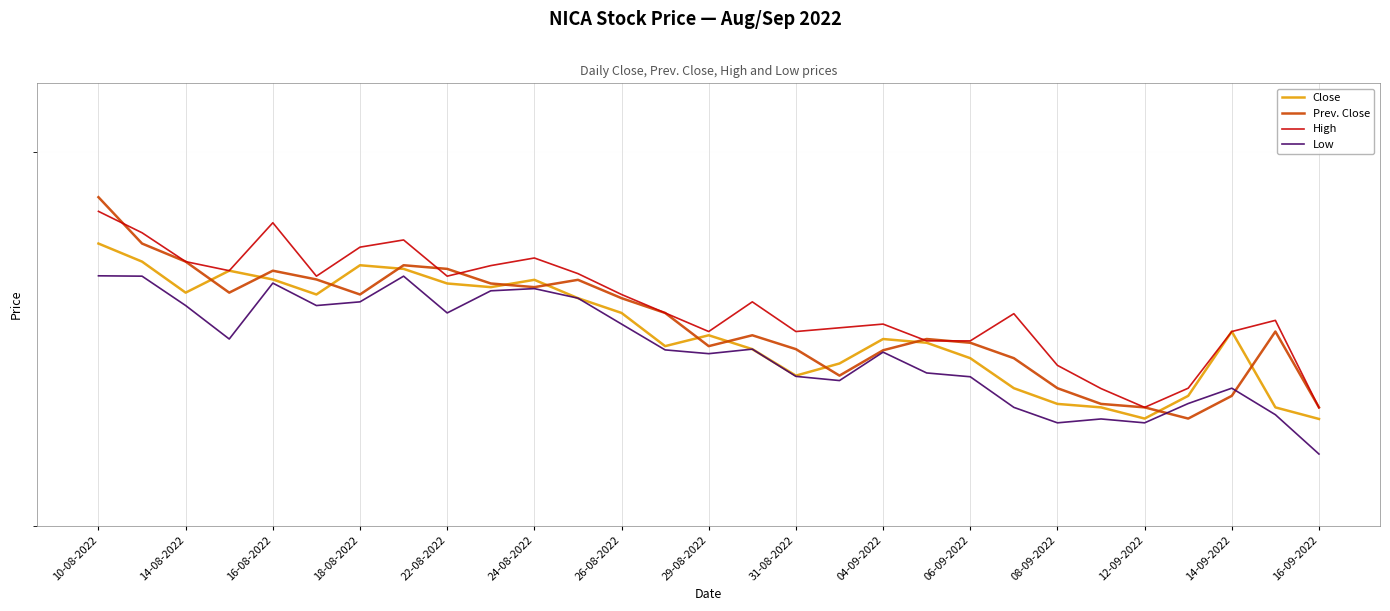

In Close, how many points are higher than both neighbors (excluding endpoints)?

6